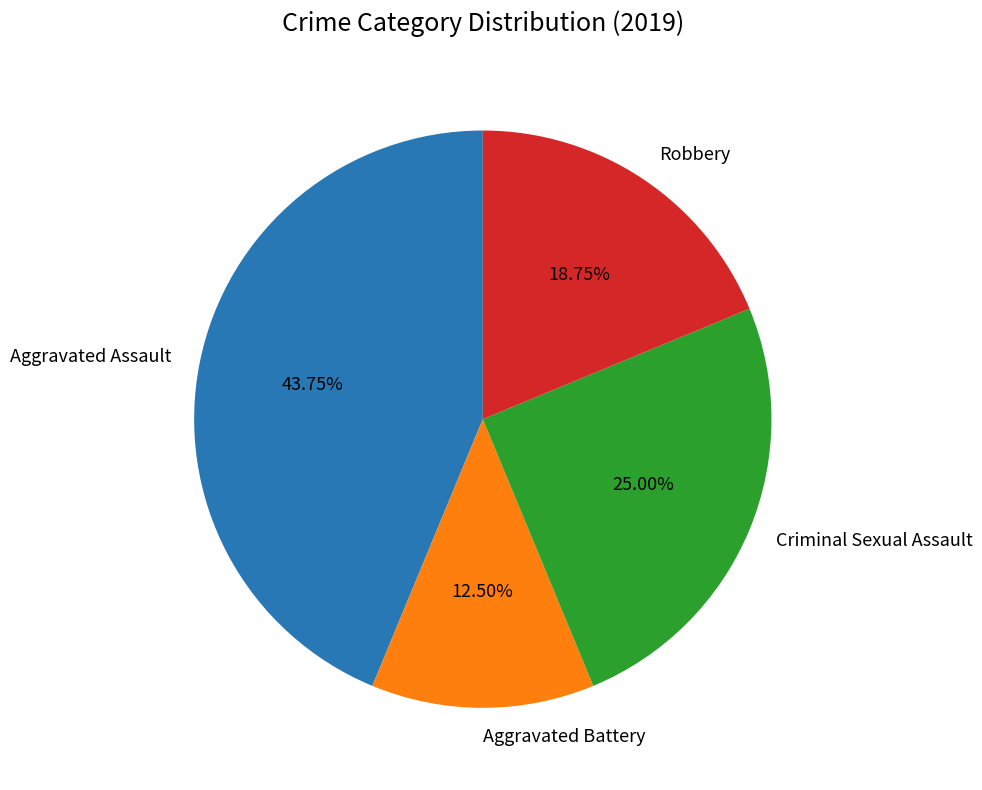

What is the ratio of the value at Aggravated Battery to the value at Criminal Sexual Assault?

0.5